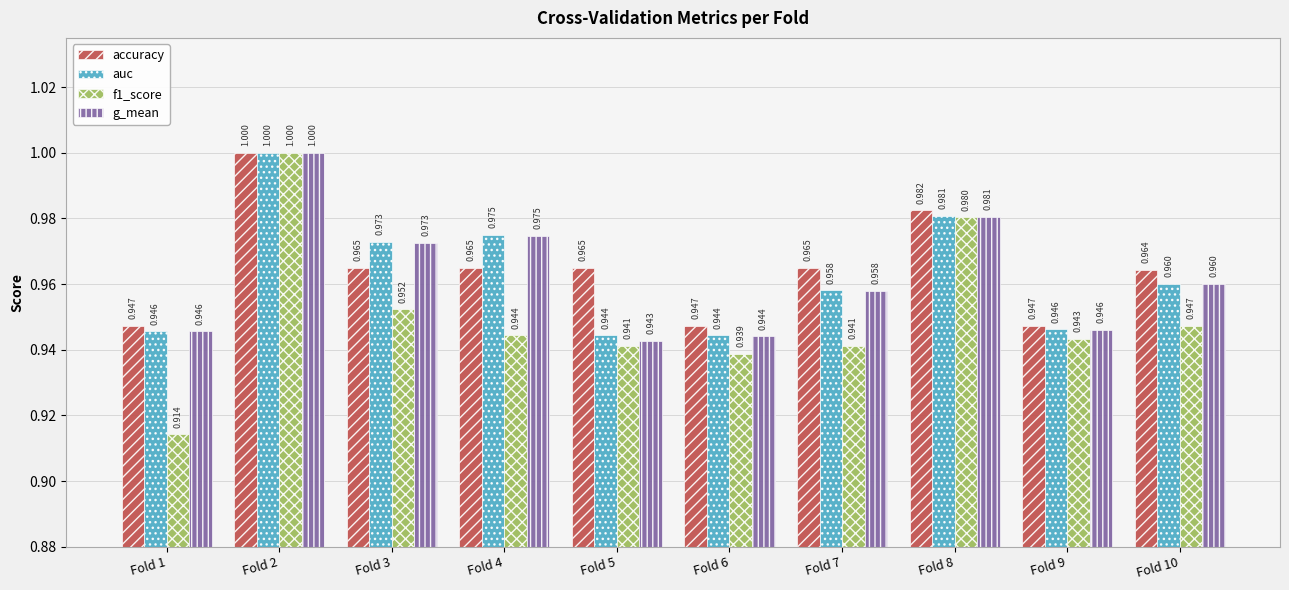

At which category does the chart reach its peak across all series?

Fold 2